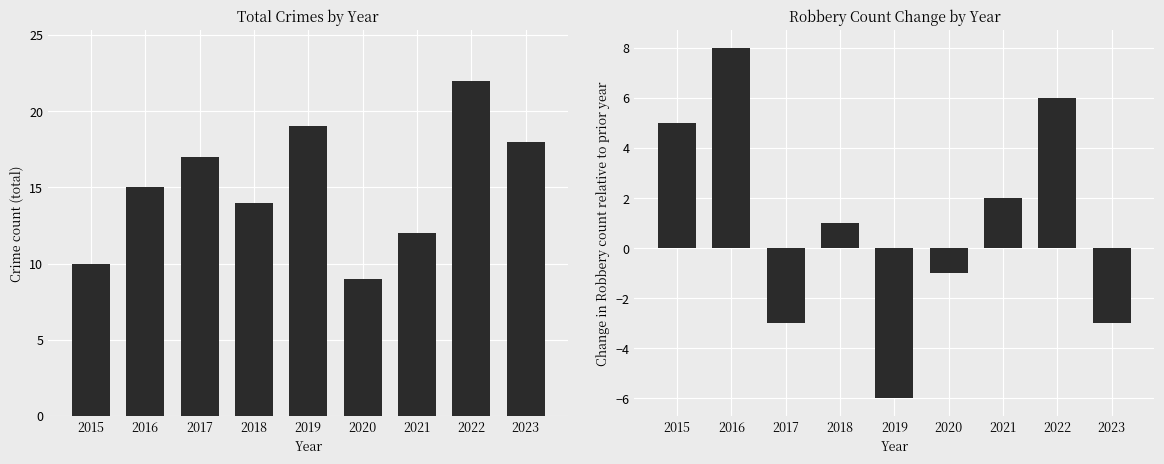

Where is Robbery YoY Change nearest to the value 1?

2018